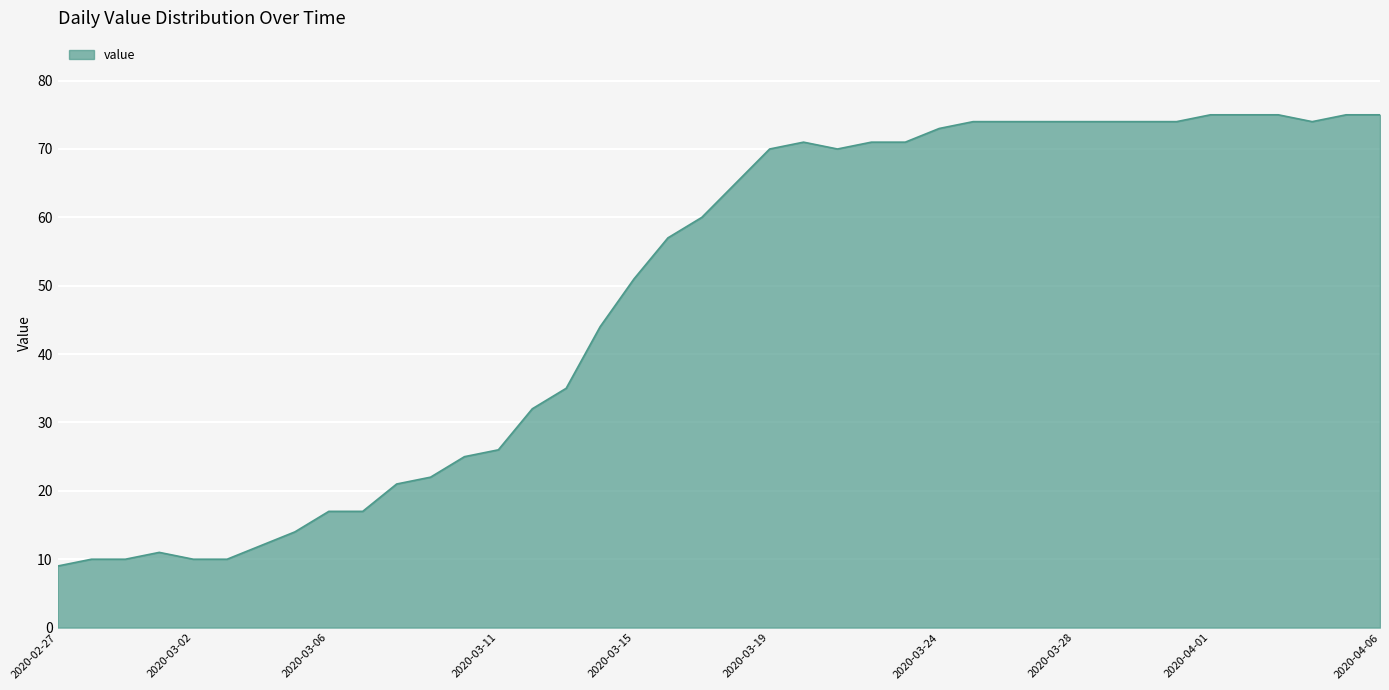

Count the number of data series in this chart.

1